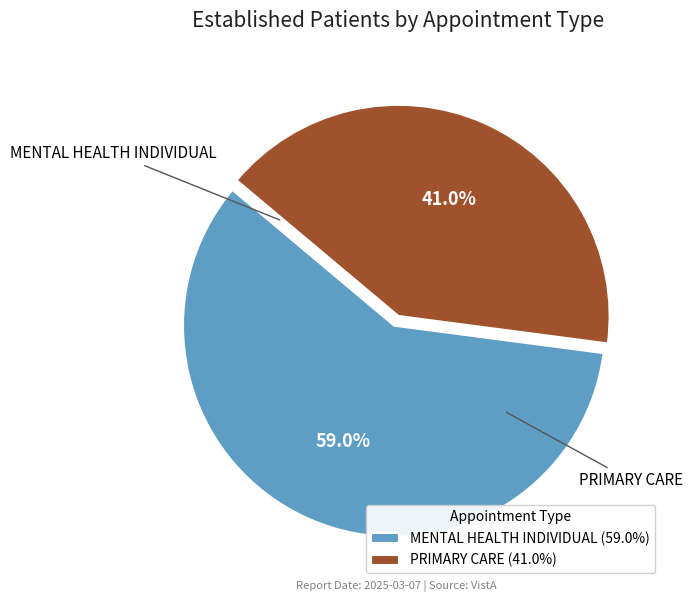

Which has a higher value, PRIMARY CARE or MENTAL HEALTH INDIVIDUAL?

MENTAL HEALTH INDIVIDUAL